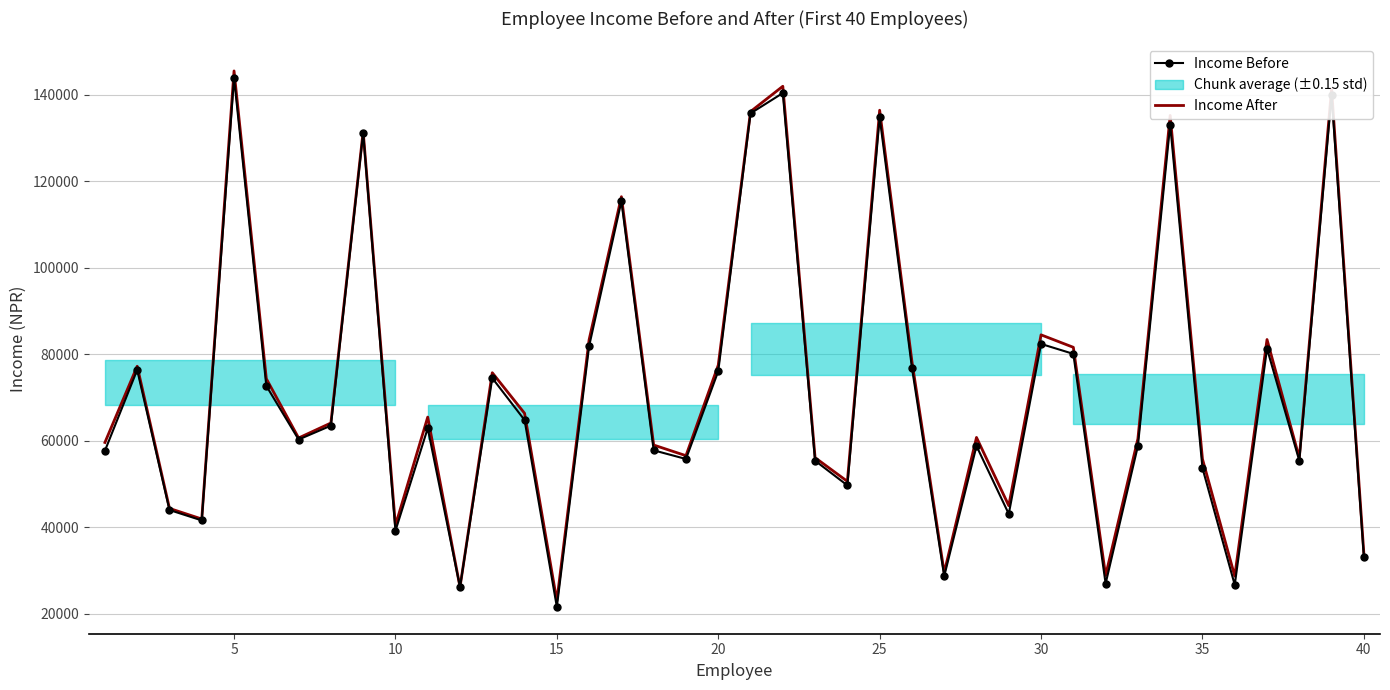

List the series in order of their overall mean, lowest first.

Income Before, Income After